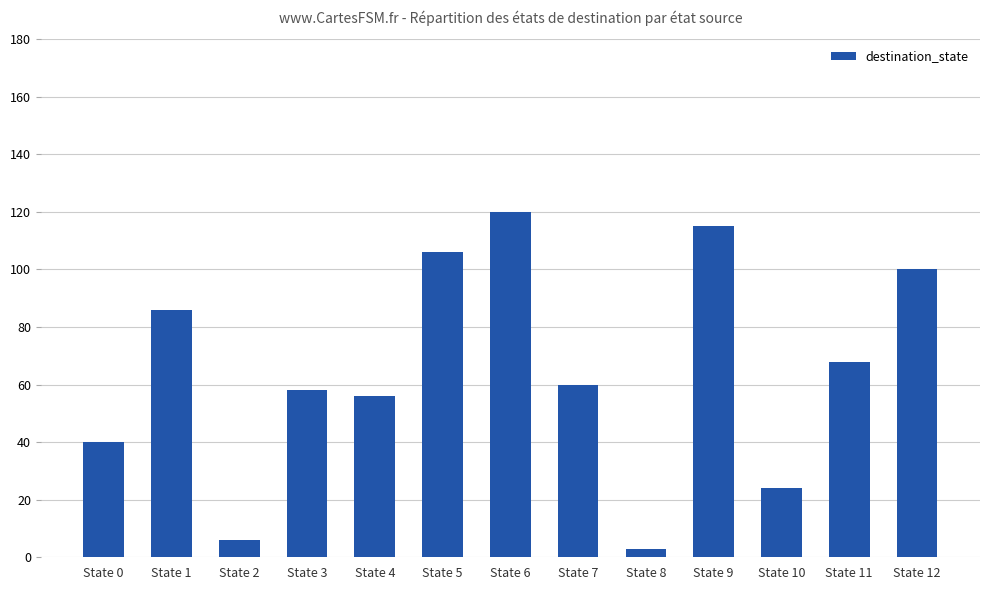

Which has a higher value, State 2 or State 5?

State 5